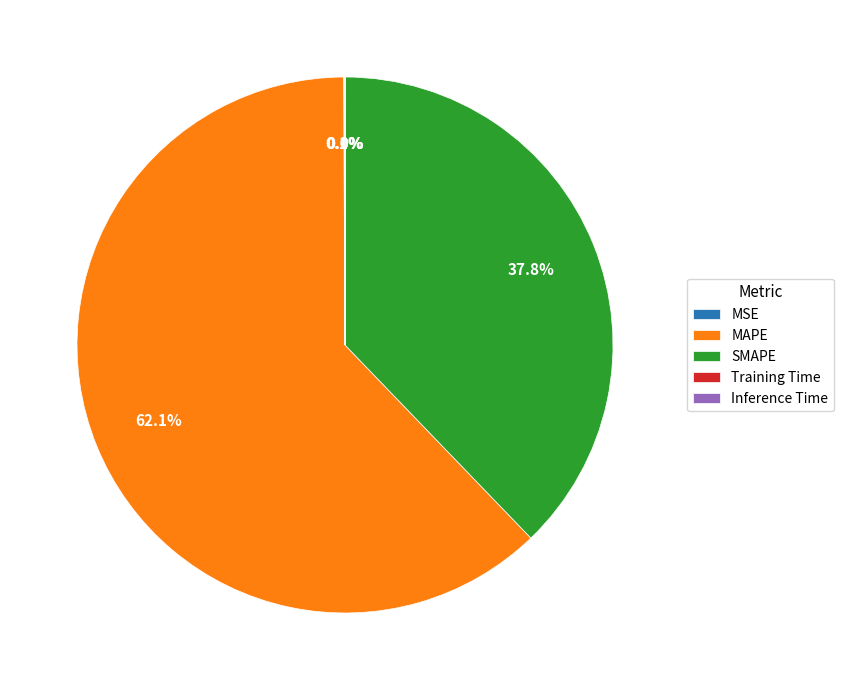

Is there a majority slice in this chart?

Yes